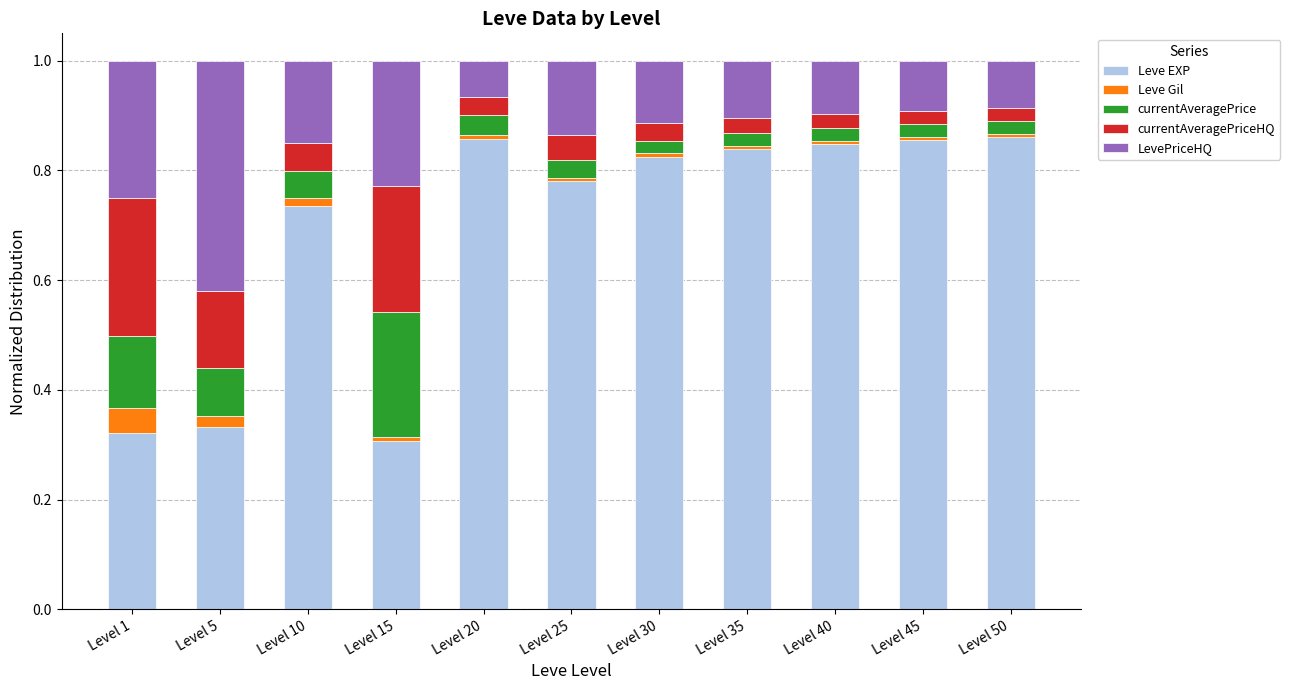

What is the sum of all Leve EXP values?

7.6